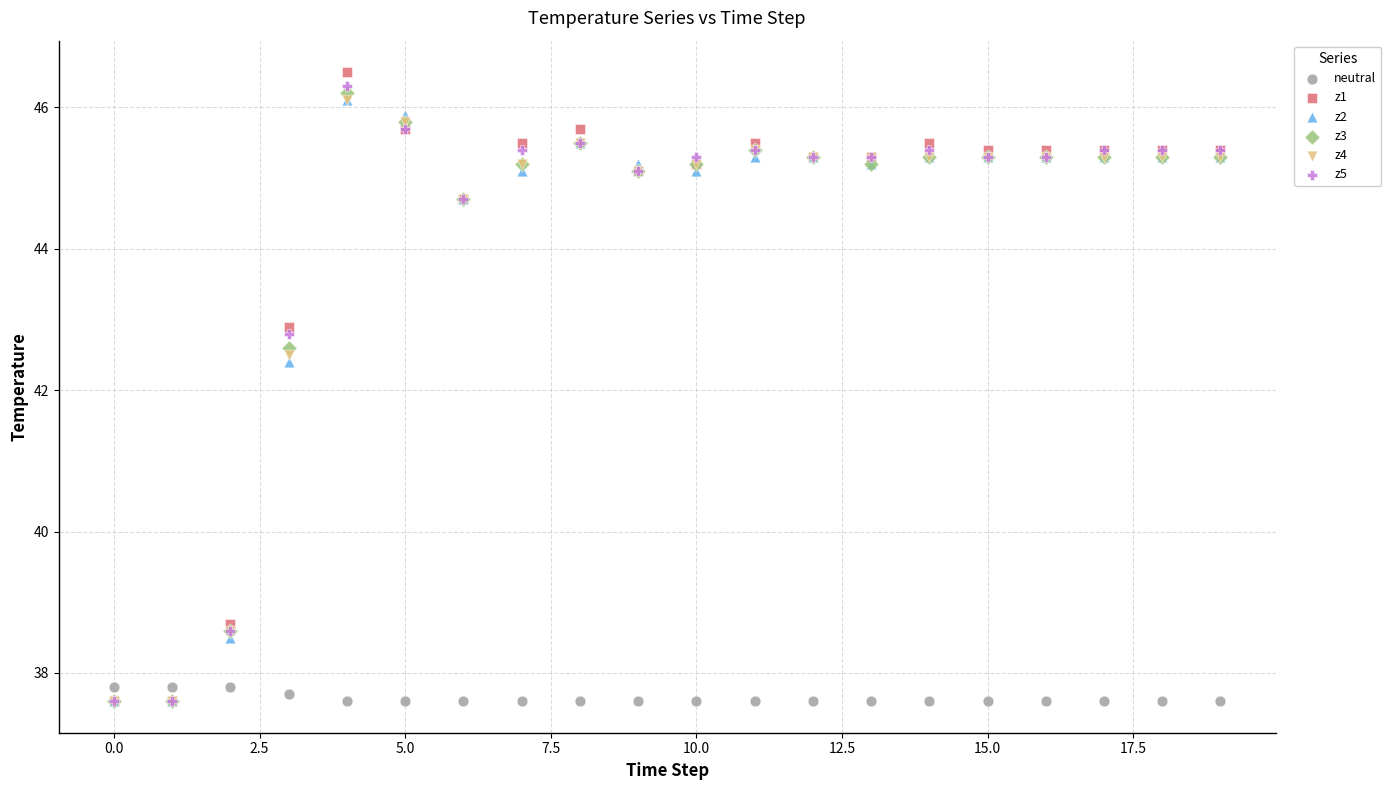

Across all series, what Y value is closest to 42?

42.4